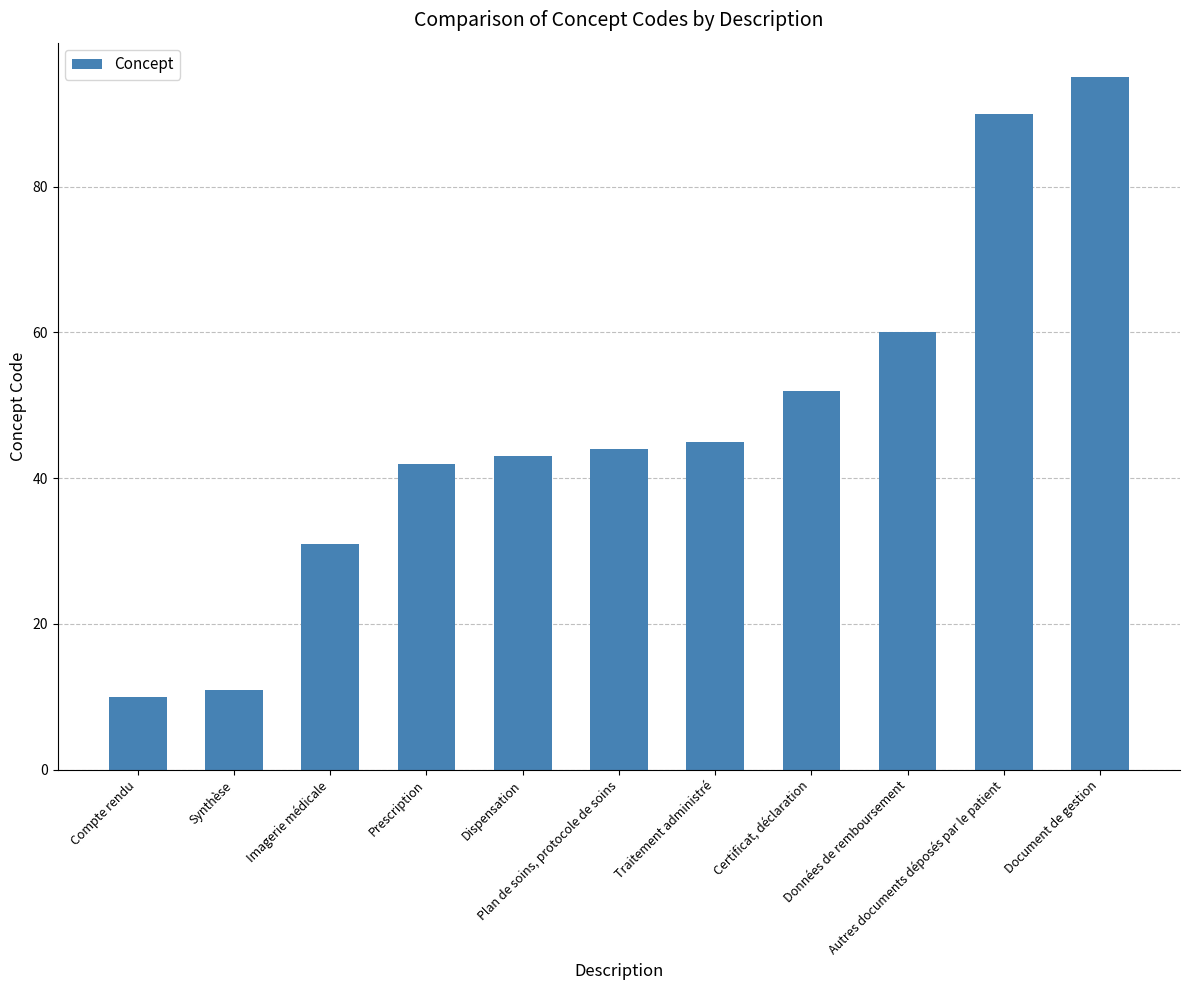

What is the minimum value shown in the chart?

10